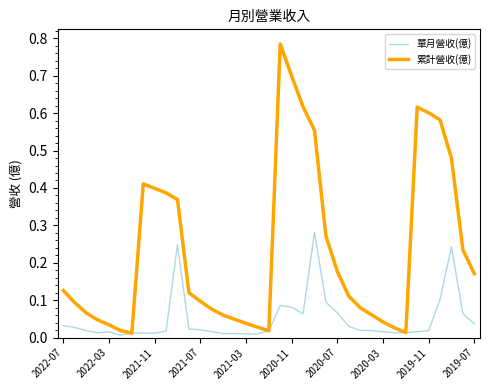

Which series has the largest range (max minus min)?

累計營收(億)